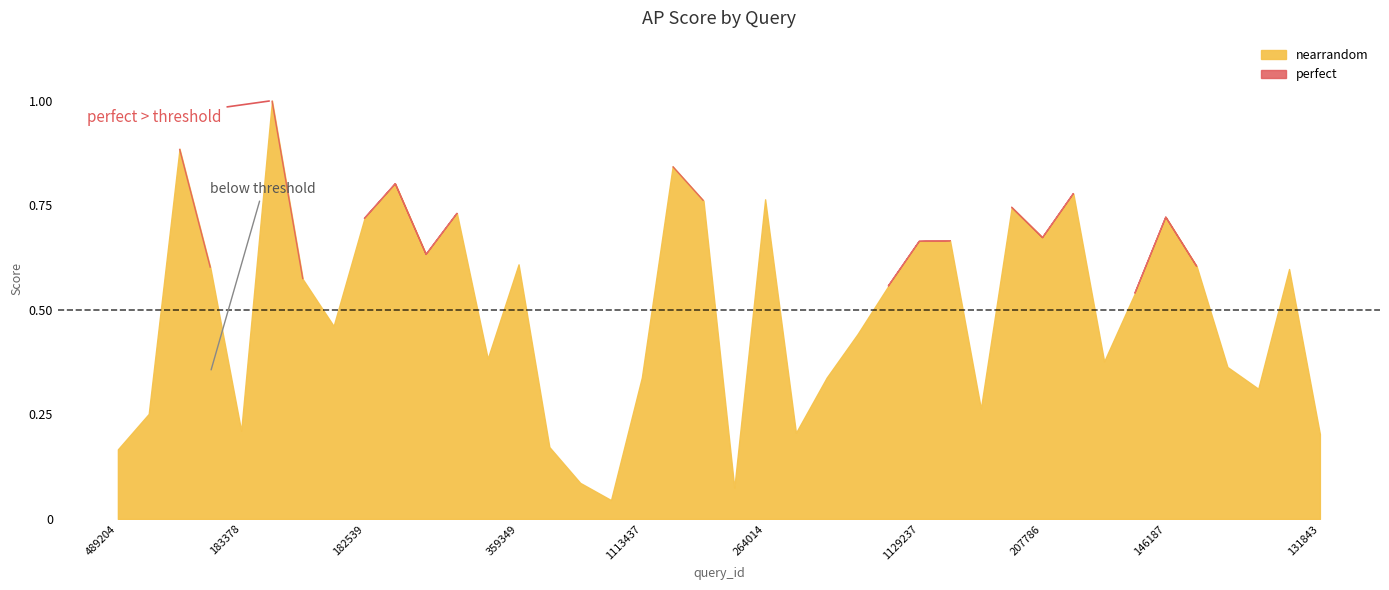

True or false: perfect and binarized cross at least once.

False